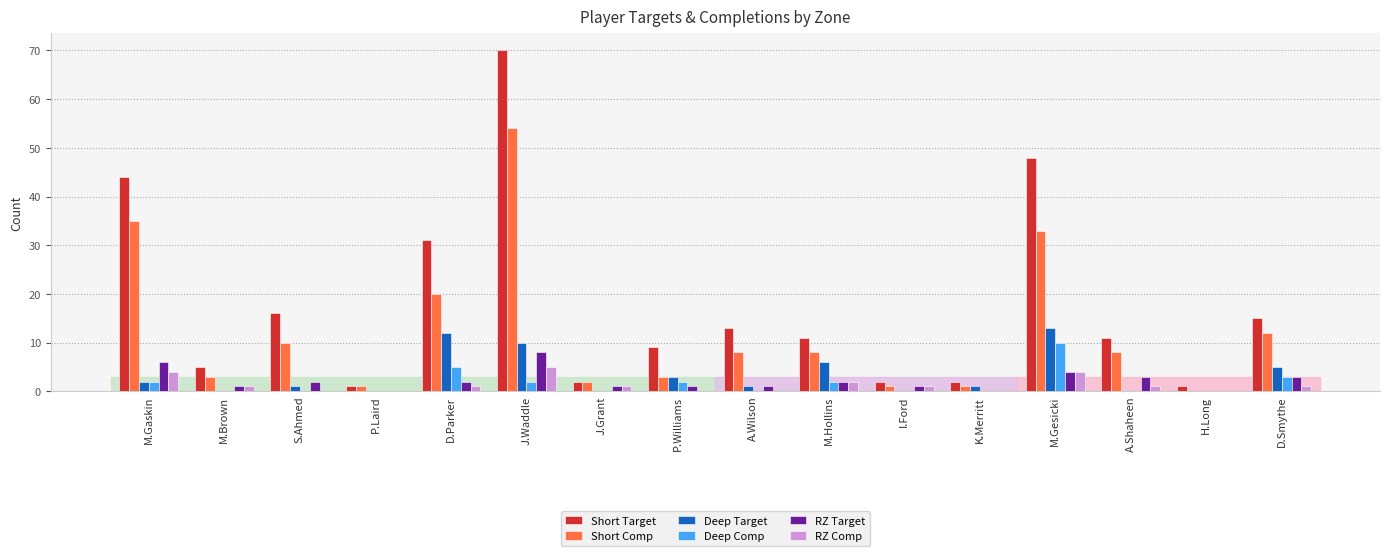

The value of Short Target at M.Brown is 5. True or false?

True